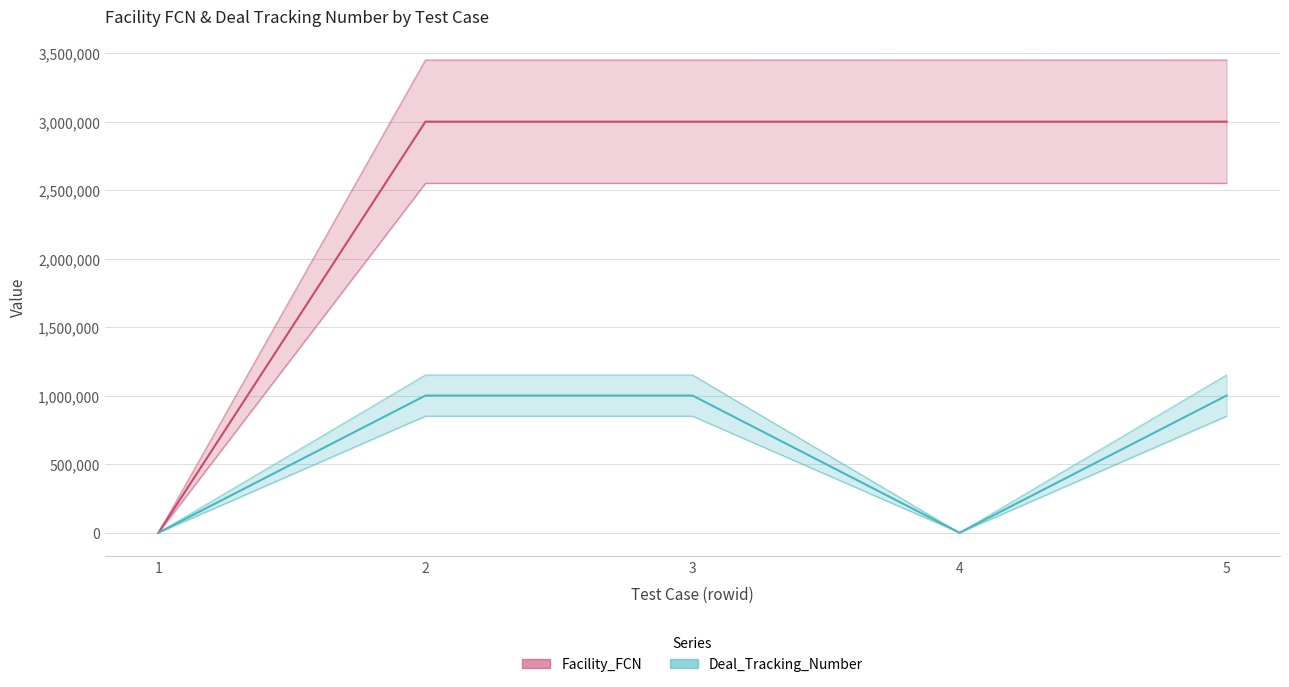

Reading left to right, transcribe all the data shown in this chart.

Facility_FCN: 1=0	2=3001373	3=3001373	4=3001281	5=3001373
Deal_Tracking_Number: 1=0	2=1001739	3=1001739	4=0	5=1001739